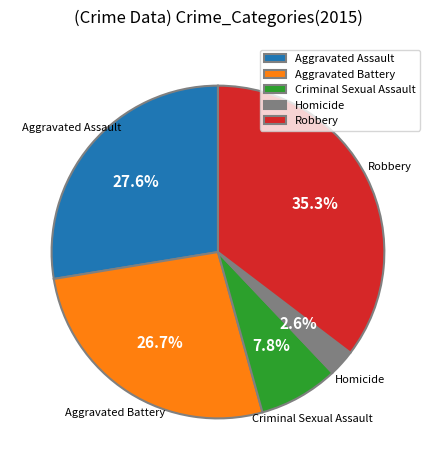

Between Criminal Sexual Assault and Robbery, which is larger?

Robbery